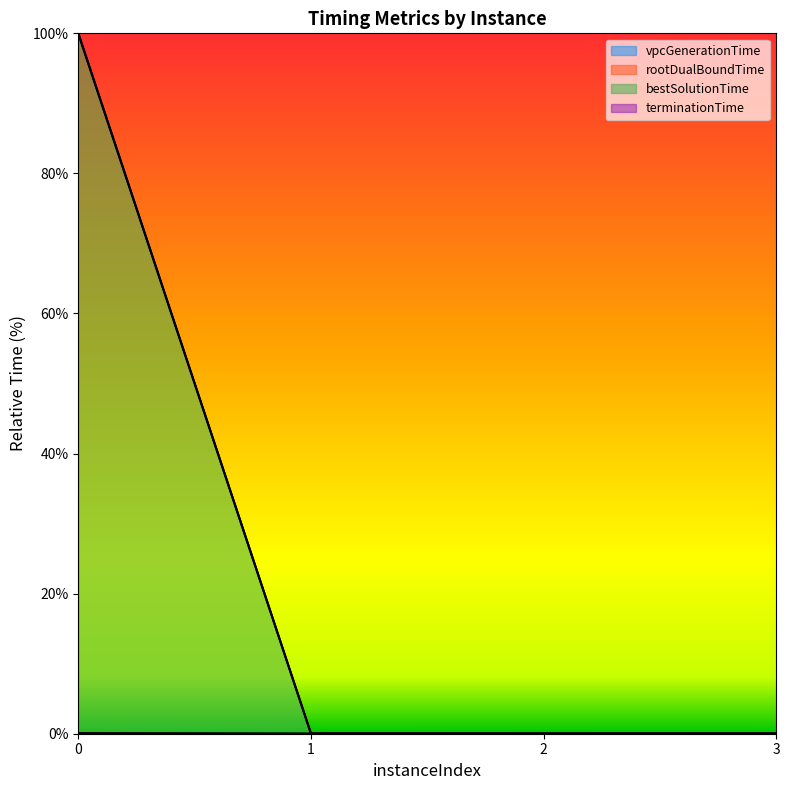

The value of terminationTime at 1 is 0.1. True or false?

False